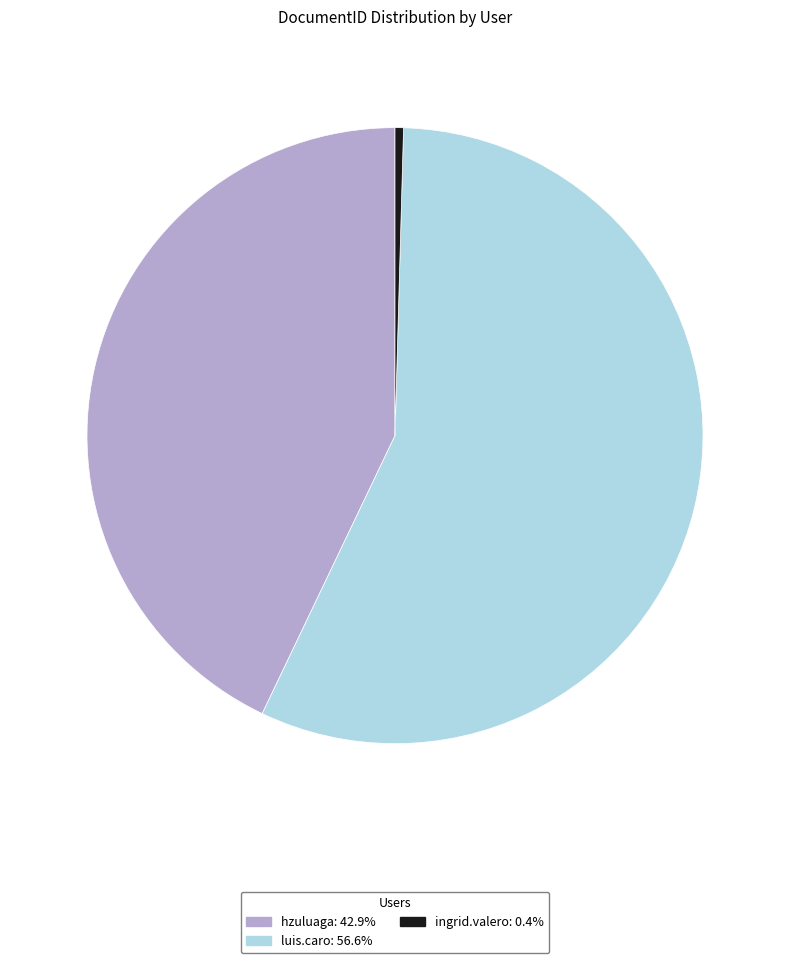

Is the sum of ingrid.valero and hzuluaga greater than half?

No